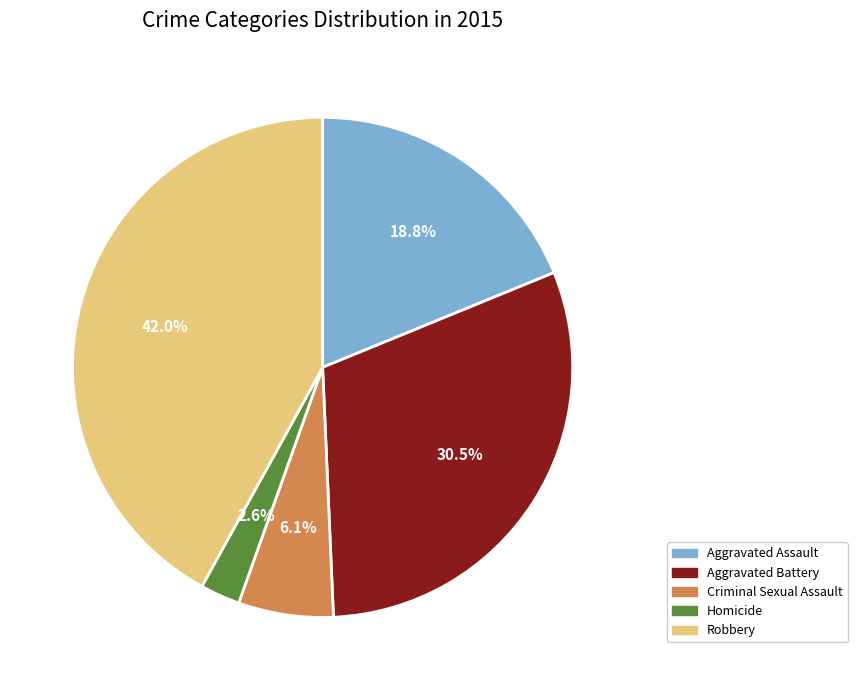

To the nearest percent, what percentage of the pie is Homicide?

3%